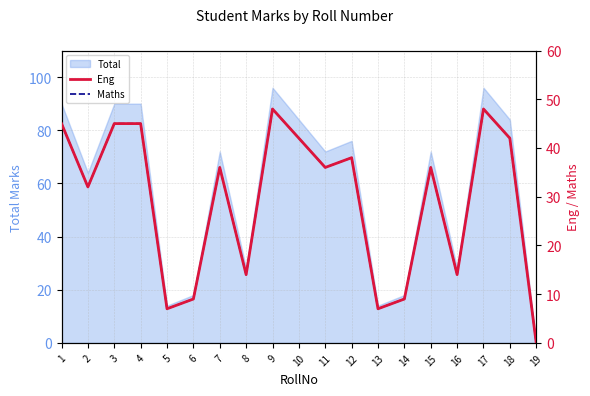

Does the chart have visible grid lines?

Yes